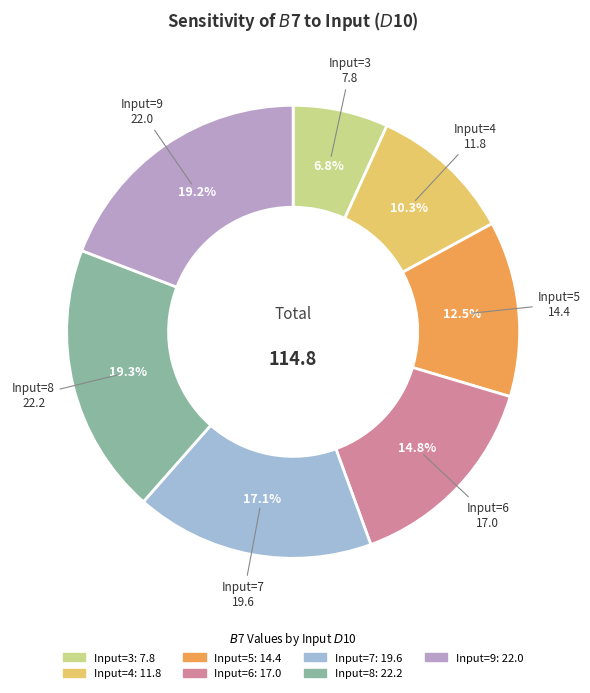

Does any single category account for the majority?

No